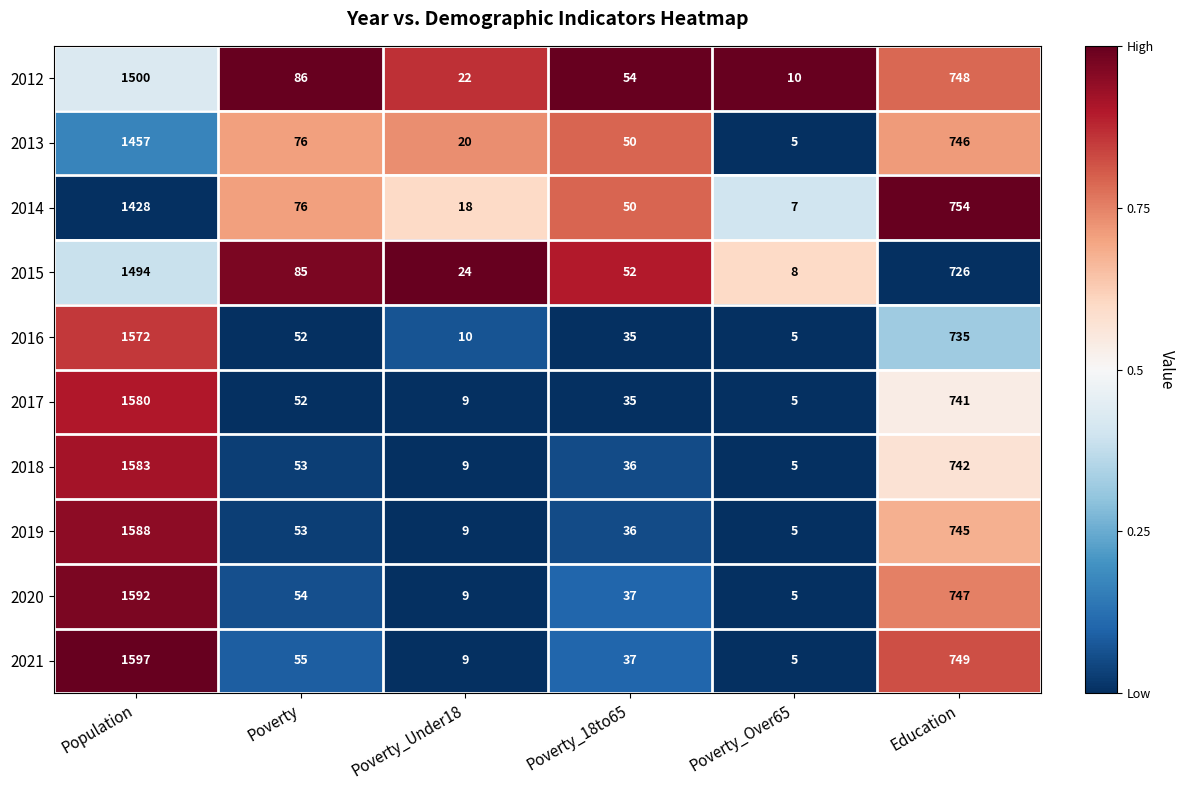

Rank the series by their maximum value, from highest to lowest.

2021, 2020, 2019, 2018, 2017, 2016, 2012, 2015, 2013, 2014